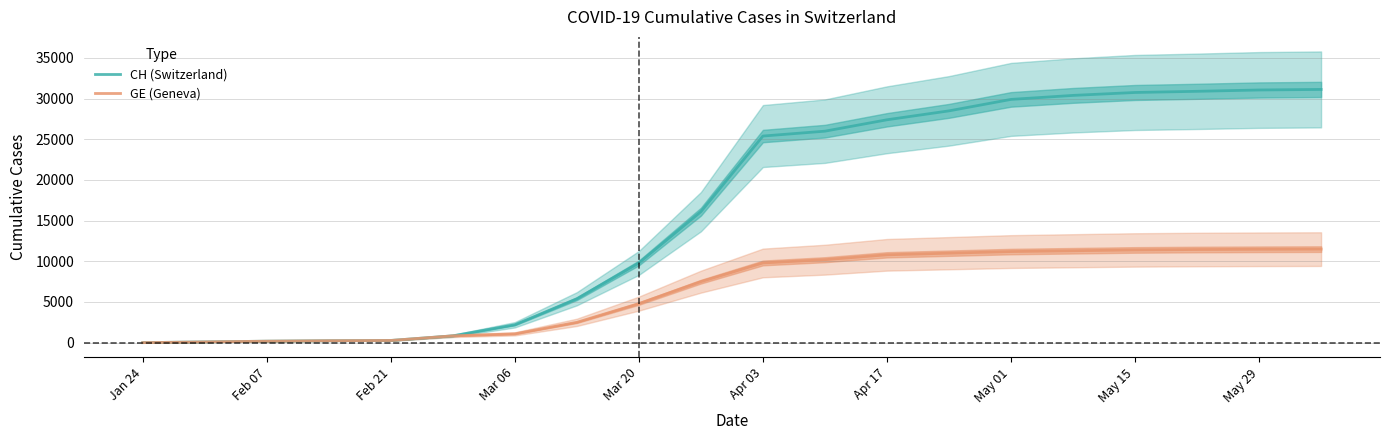

Is it true that CH (Switzerland) equals 4 at Jan 24?

True